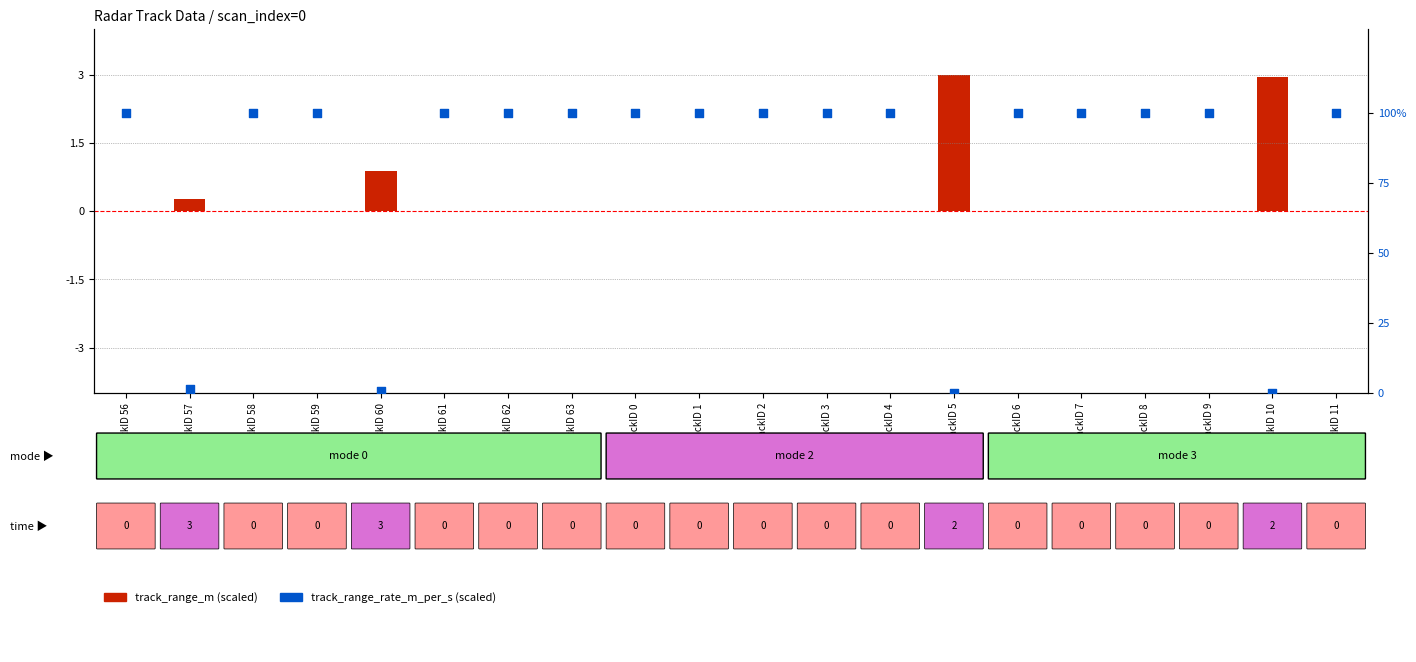

Which series has the widest spread of Y values?

track_range_rate_m_per_s (scaled)